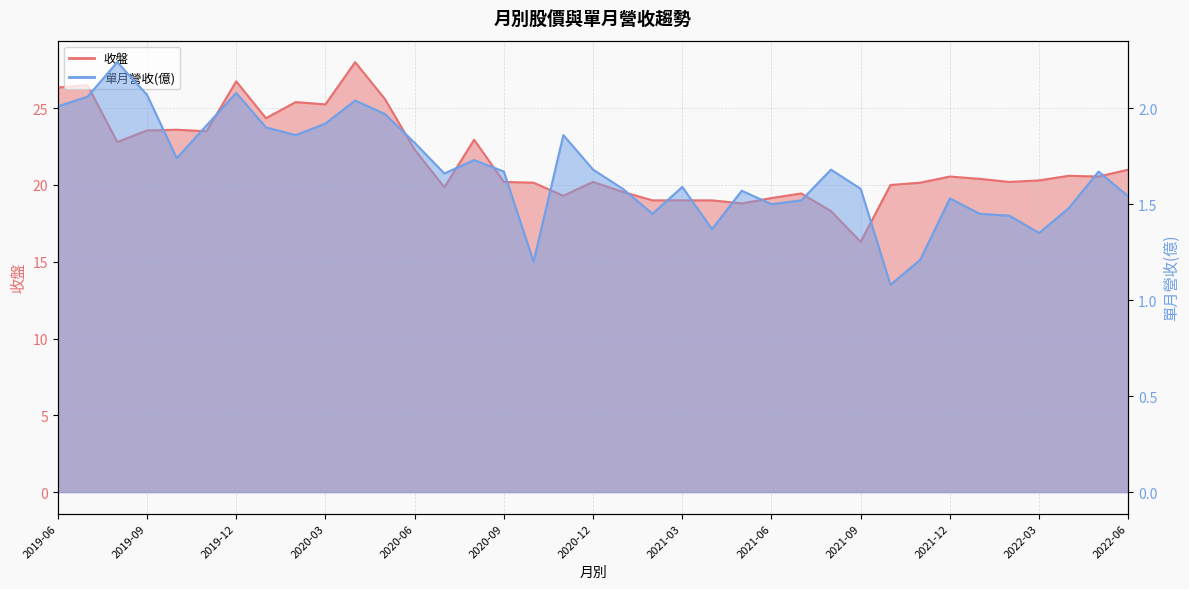

Does the chart display data point markers on the line(s)?

No